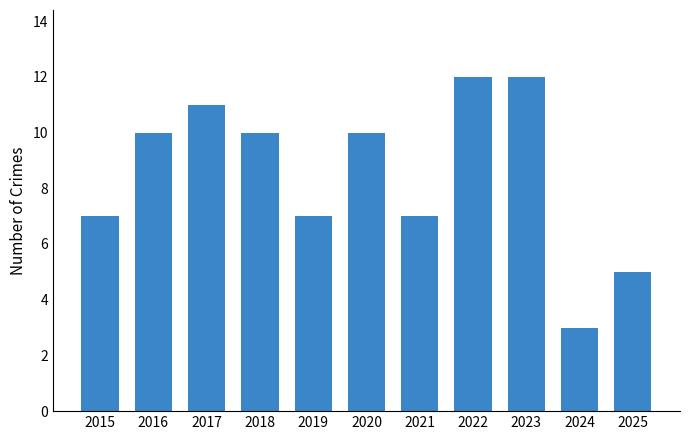

Reading left to right, what are all the values shown in this chart?

2015=7	2016=10	2017=11	2018=10	2019=7	2020=10	2021=7	2022=12	2023=12	2024=3	2025=5